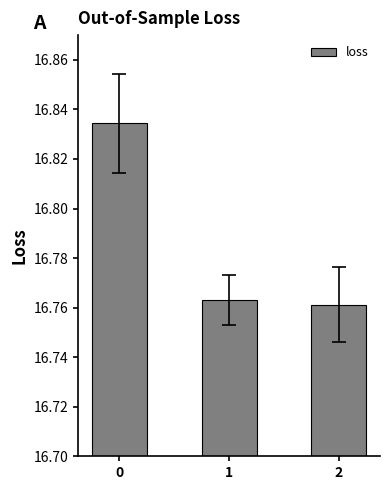

What is the sum of all values?

50.4